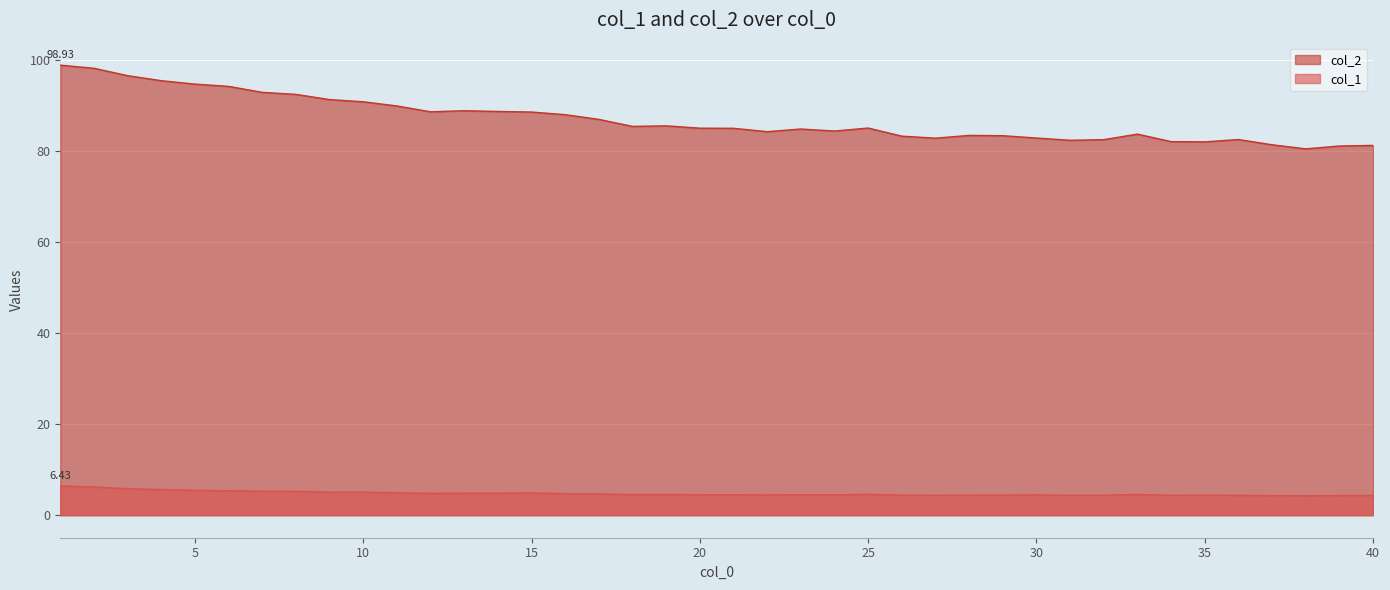

What is the smallest value displayed?

4.3